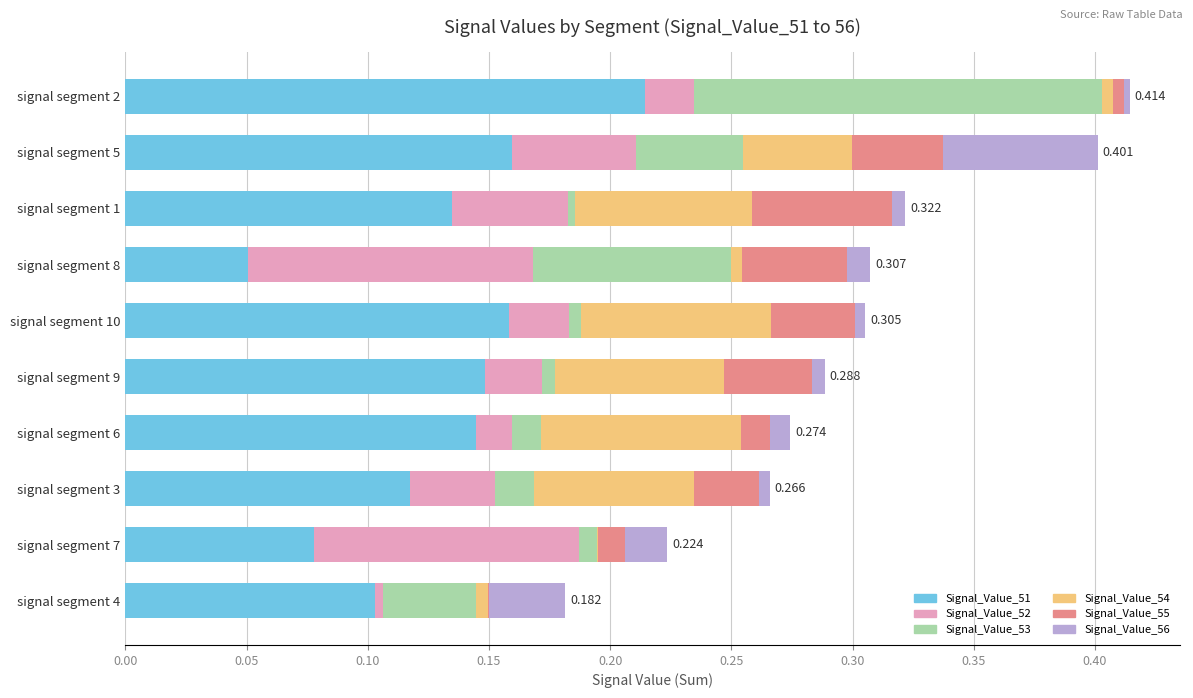

How many categories are shown in the chart?

10